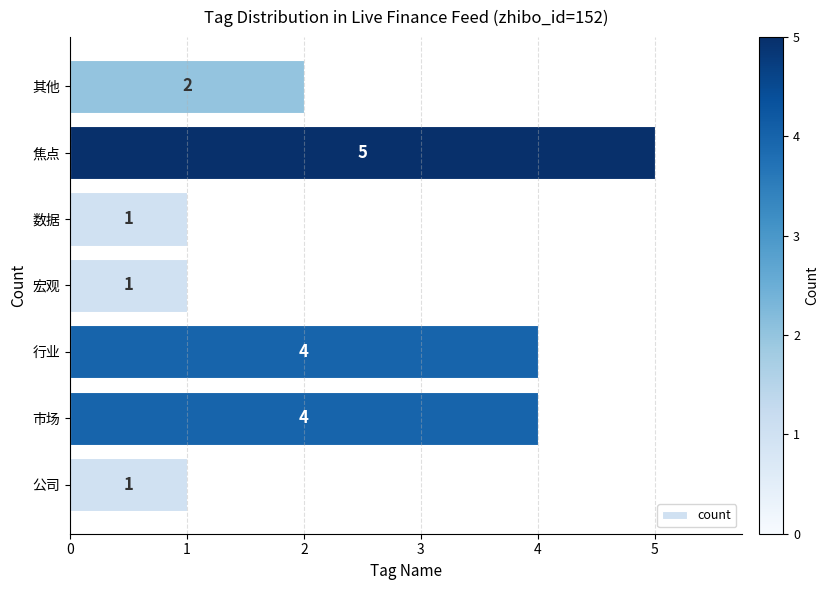

Are the bars grouped side by side (vs. stacked)?

No